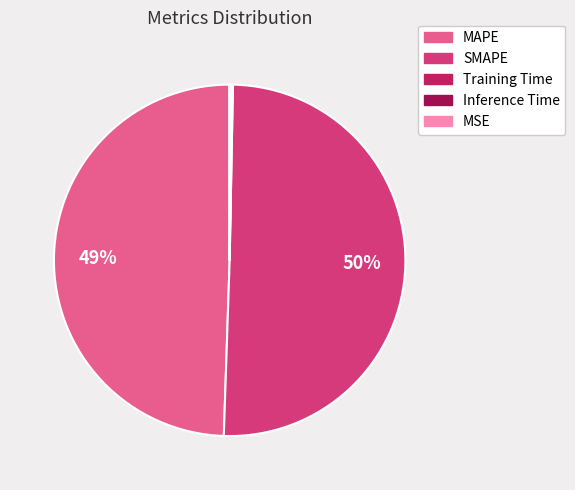

Approximately how many times larger is the value at MAPE compared to SMAPE?

1.0